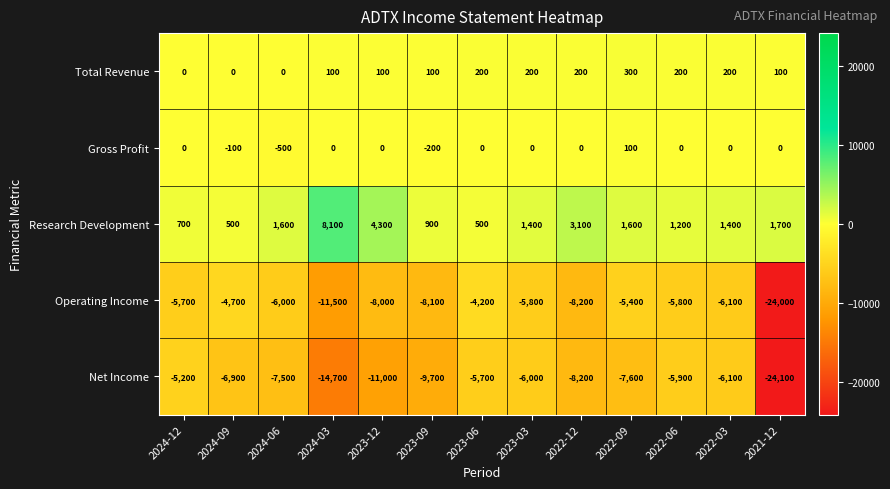

What is the difference between the second highest and second lowest values in the Total Revenue series?

200